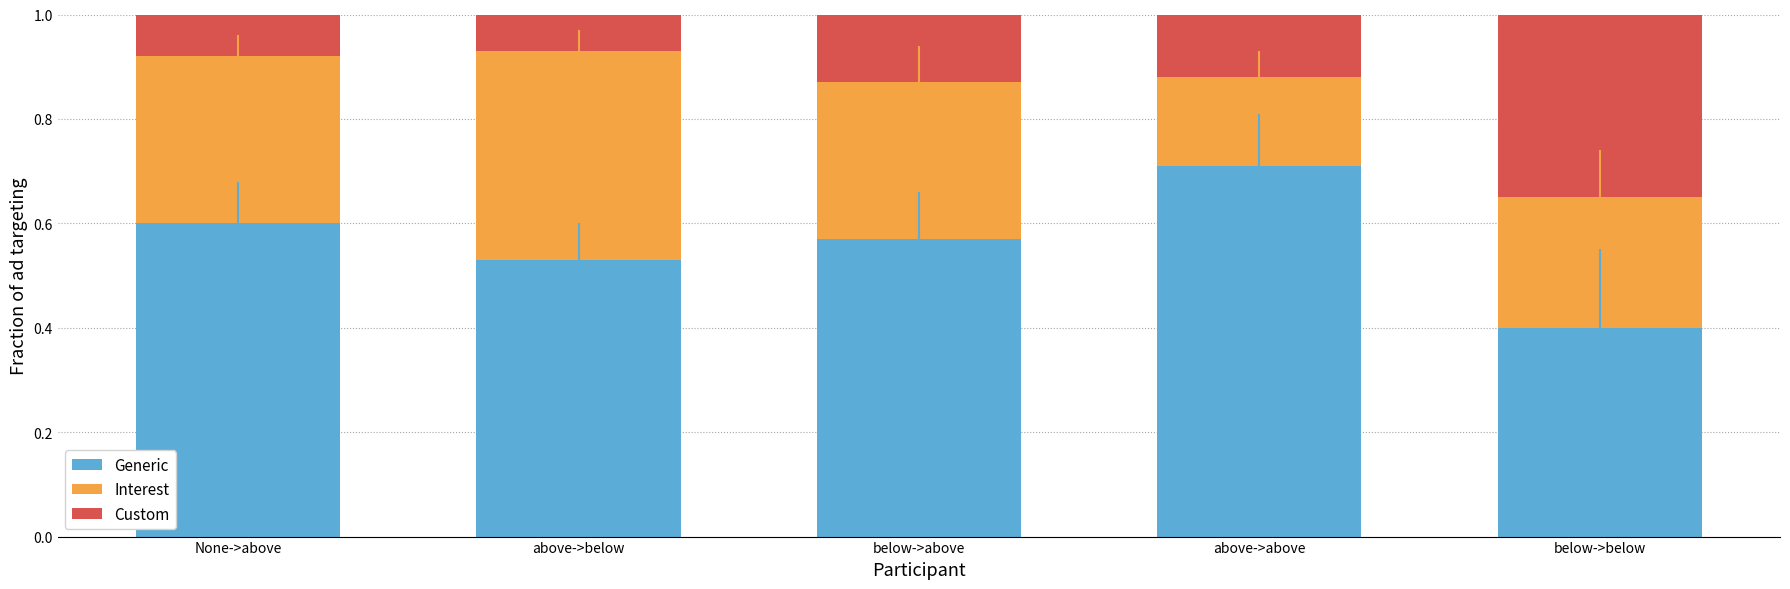

The value of Generic at above->above is 1.2. True or false?

False